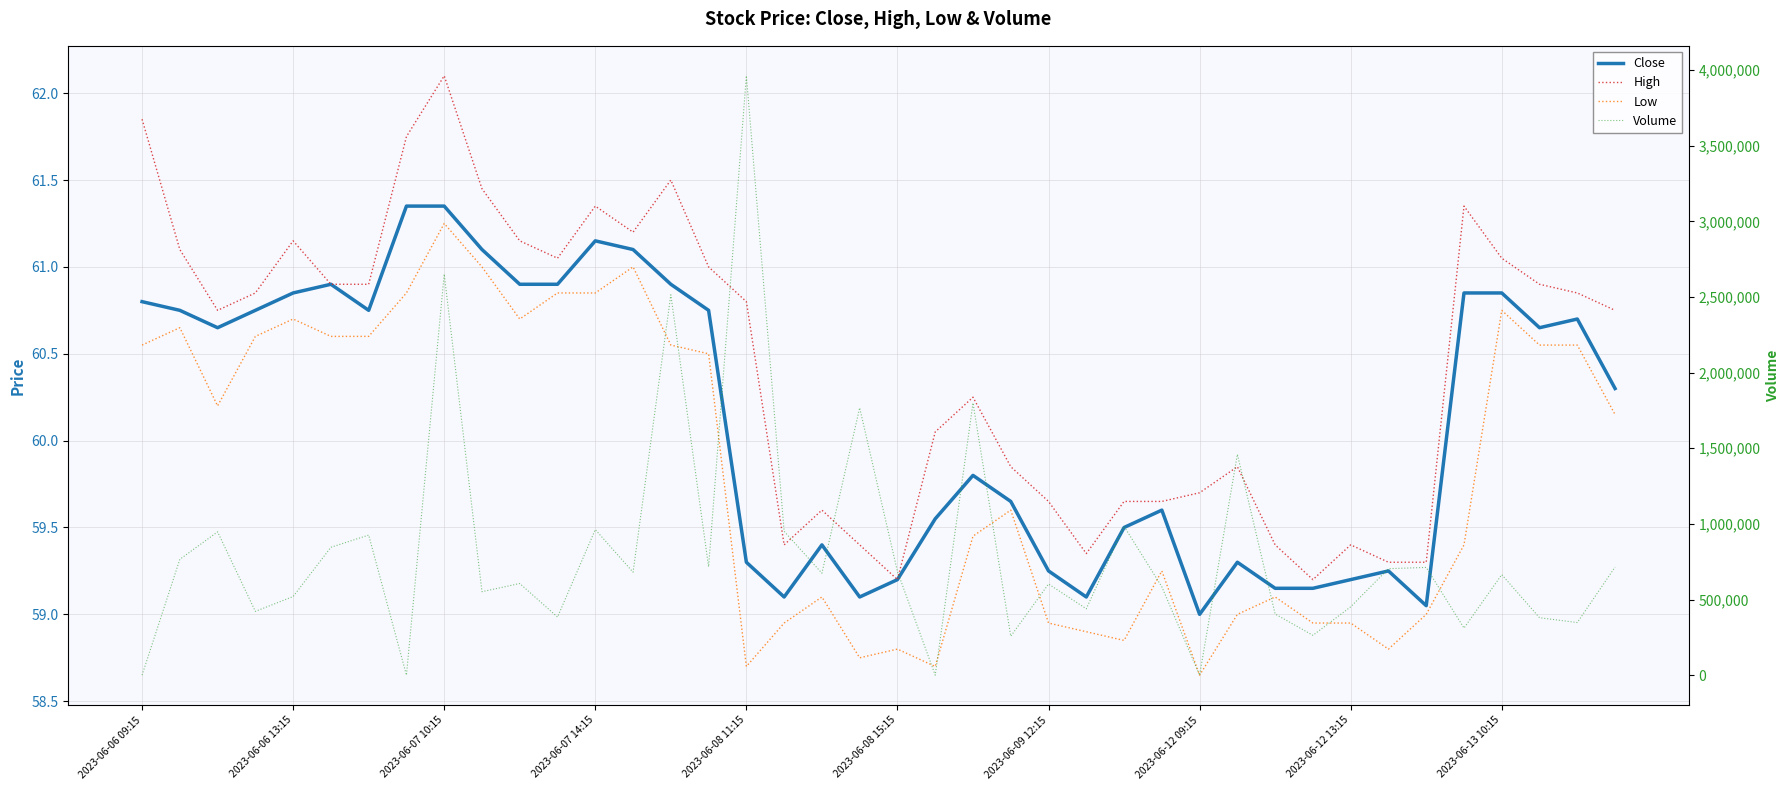

Where does the High series first go above 60?

2023-06-06 09:15